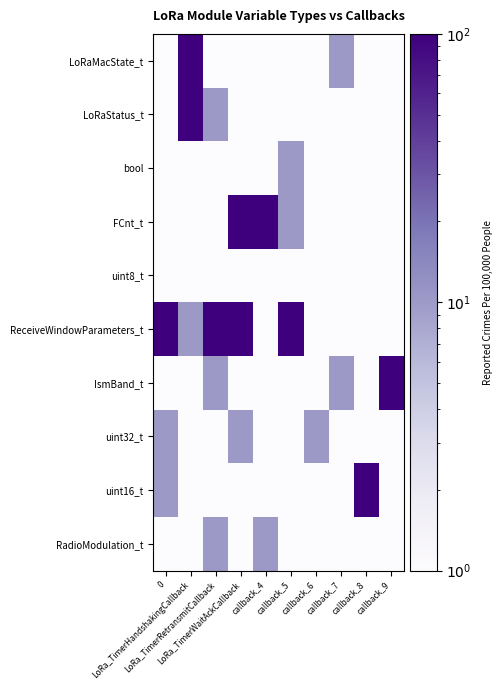

Between callback_8 and callback_9, which series saw the biggest shift?

IsmBand_t